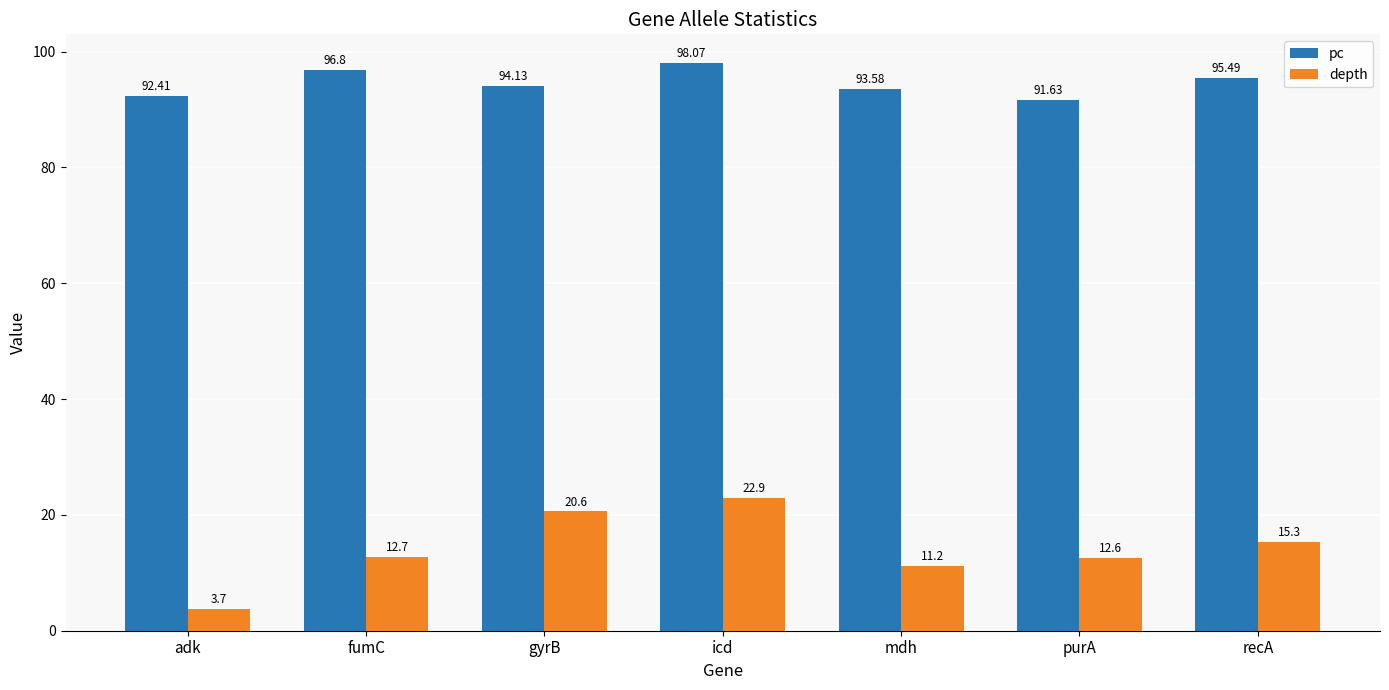

What is the total value across all series at gyrB?

114.7